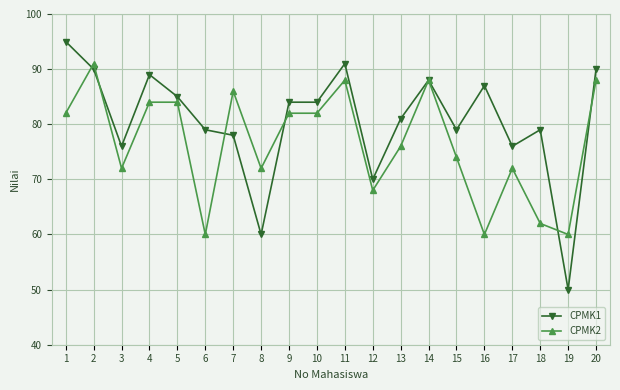

What is the difference between the highest and lowest values at 12?

2